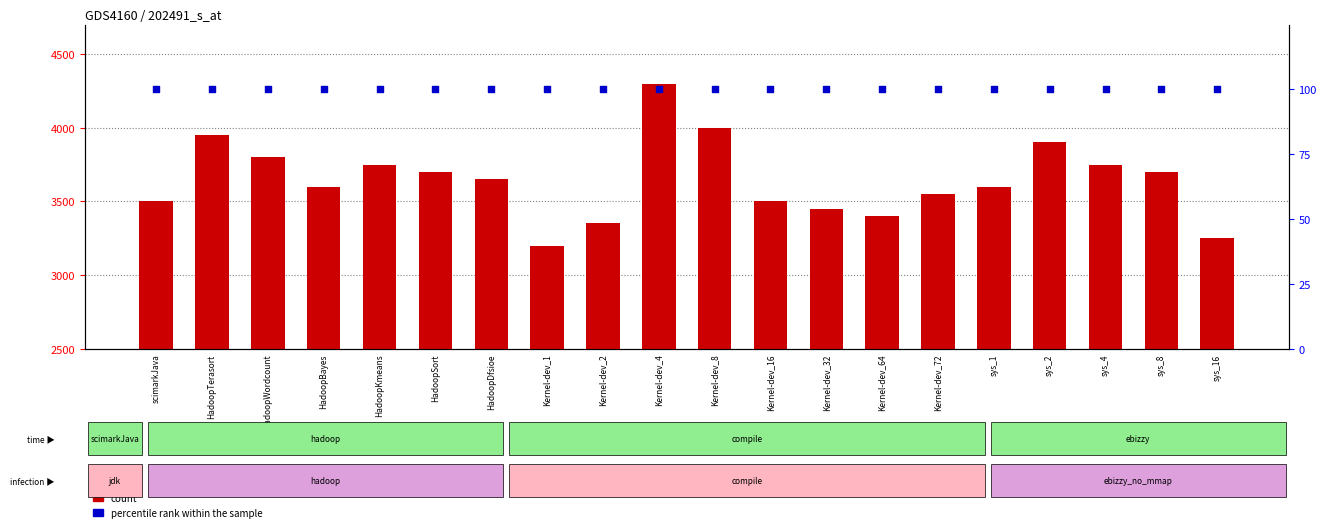

What are all the series names shown in the legend?

count, percentile rank within the sample